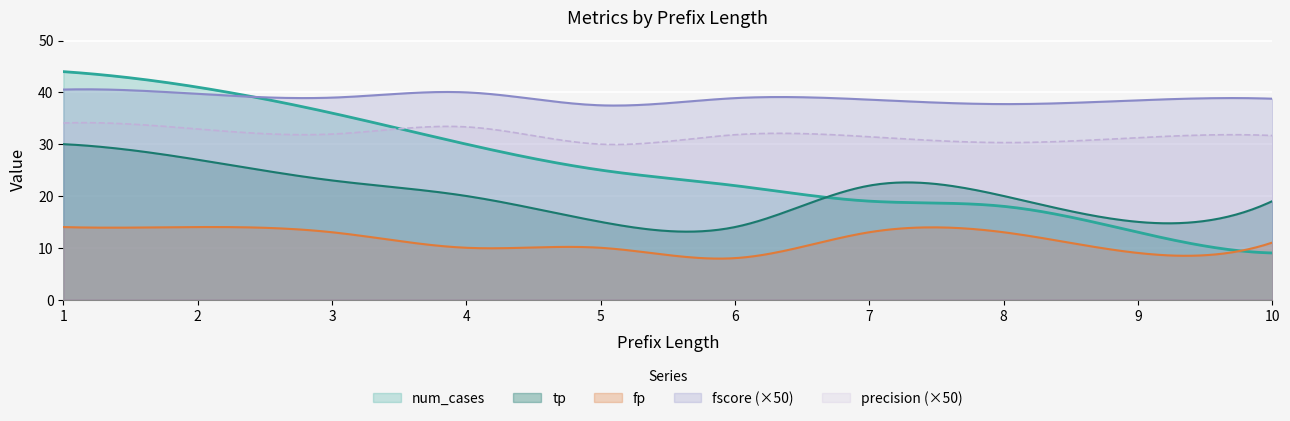

List the series in order of their peak value, highest first.

num_cases, fscore (×50), precision (×50), tp, fp